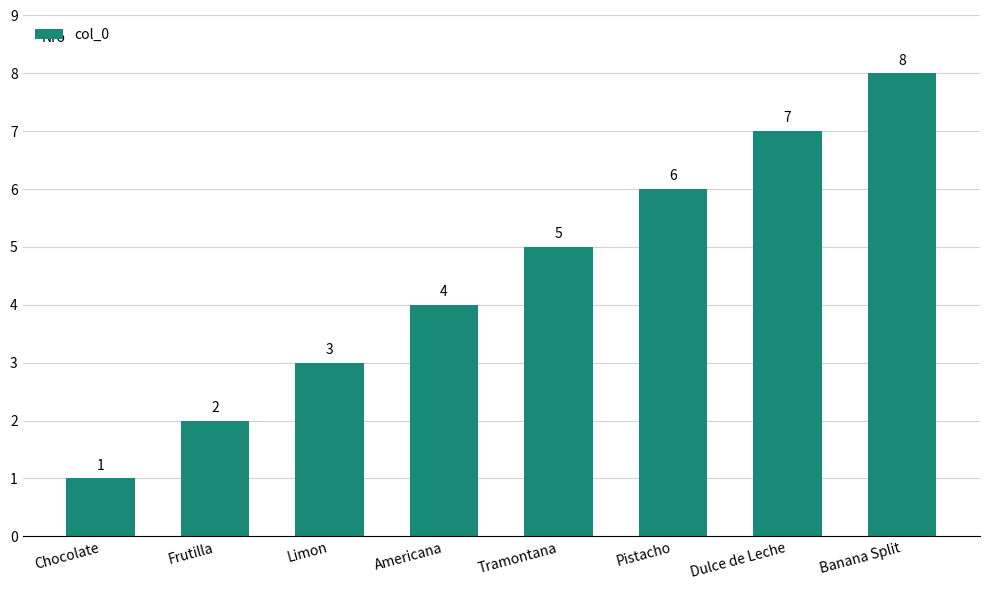

What is the ratio of the value at Dulce de Leche to the value at Tramontana?

1.4